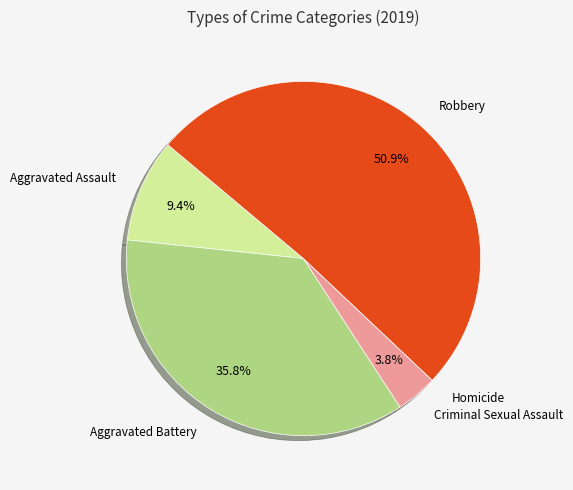

How many segments does this pie chart have?

5